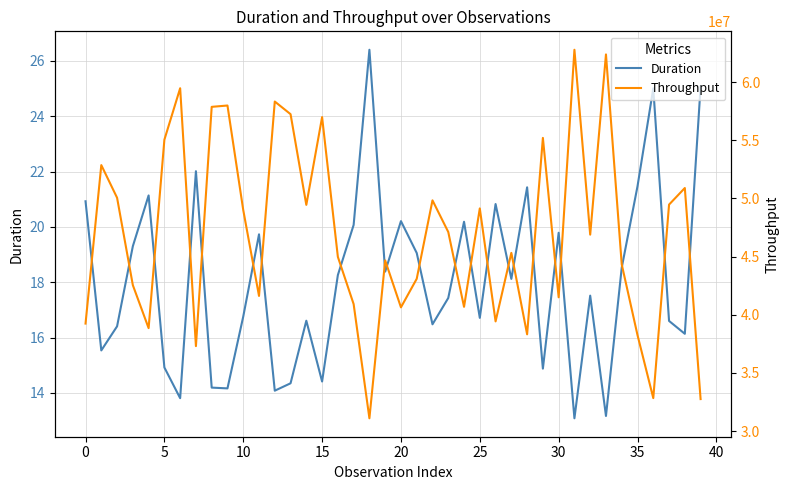

Rank the series by their average value, from lowest to highest.

Duration, Throughput